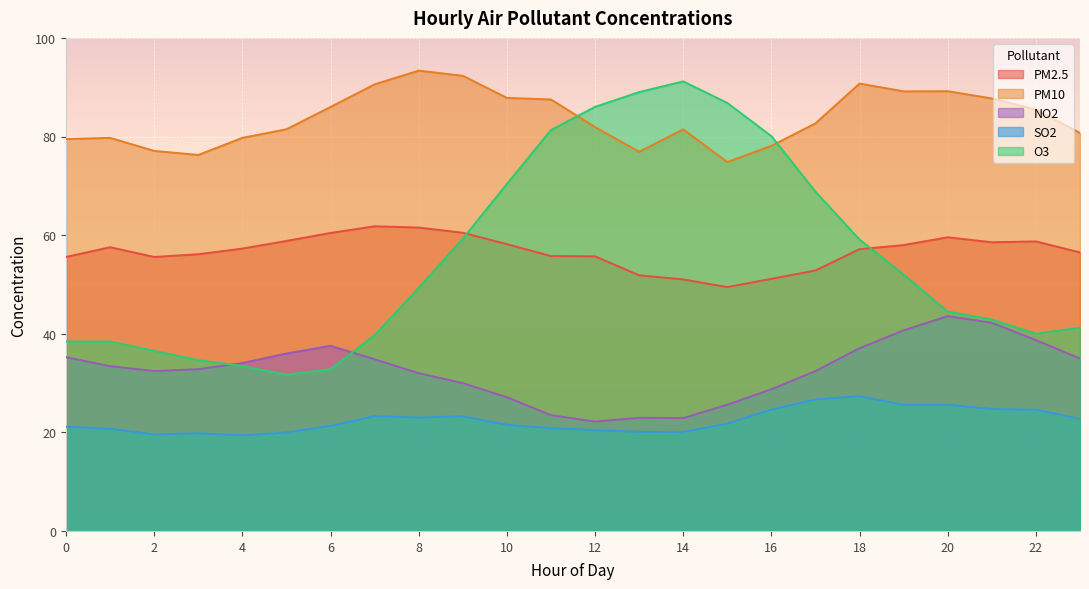

How many lines are shown in the chart?

5